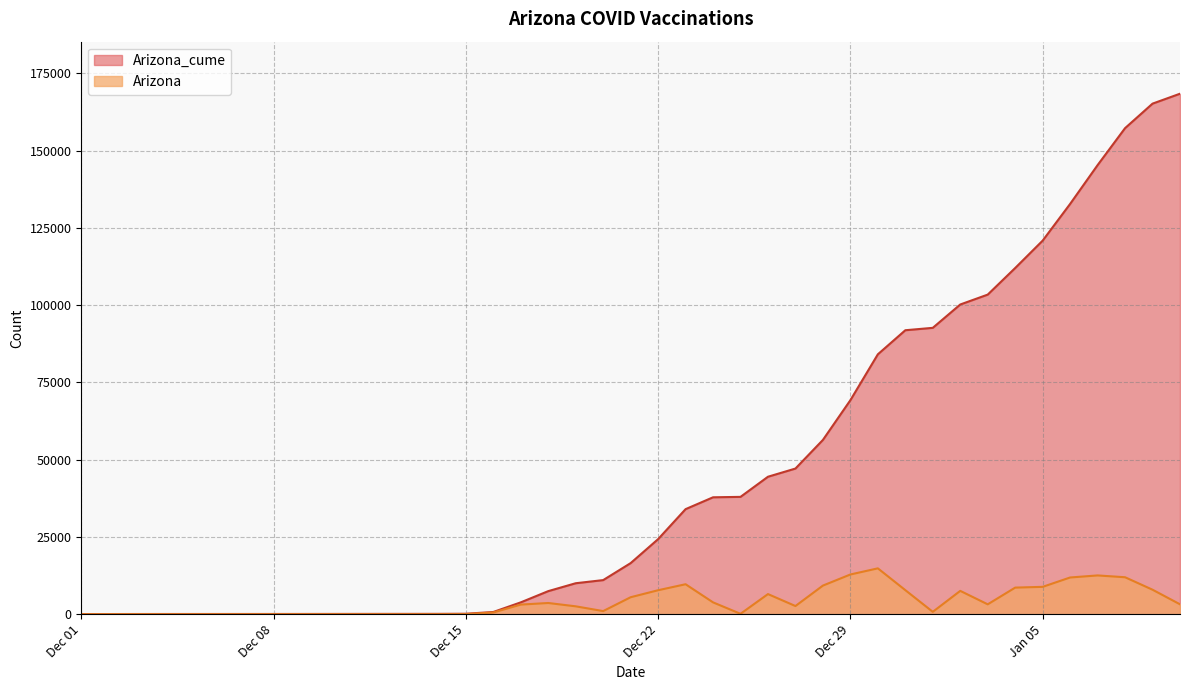

What is the maximum value for Arizona?

14839